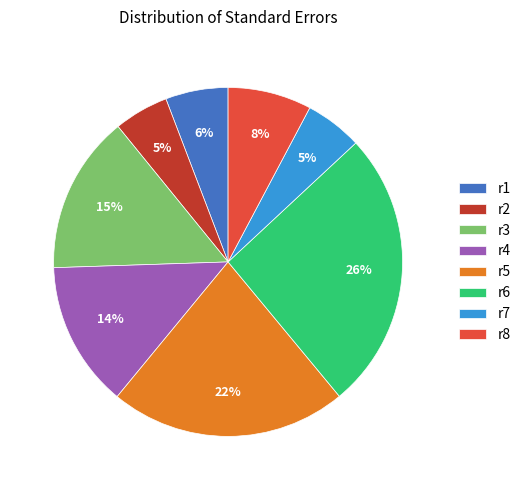

Which slice is the largest?

r6